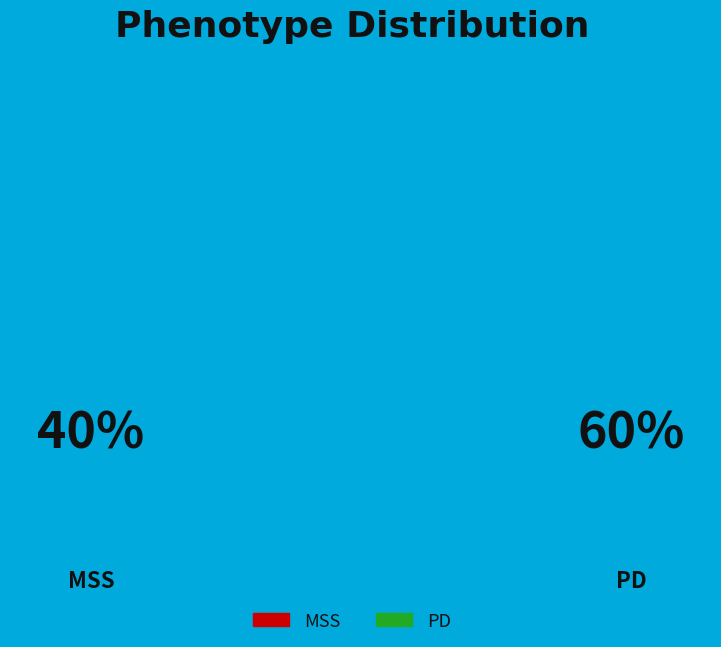

Which slice is the smallest?

MSS